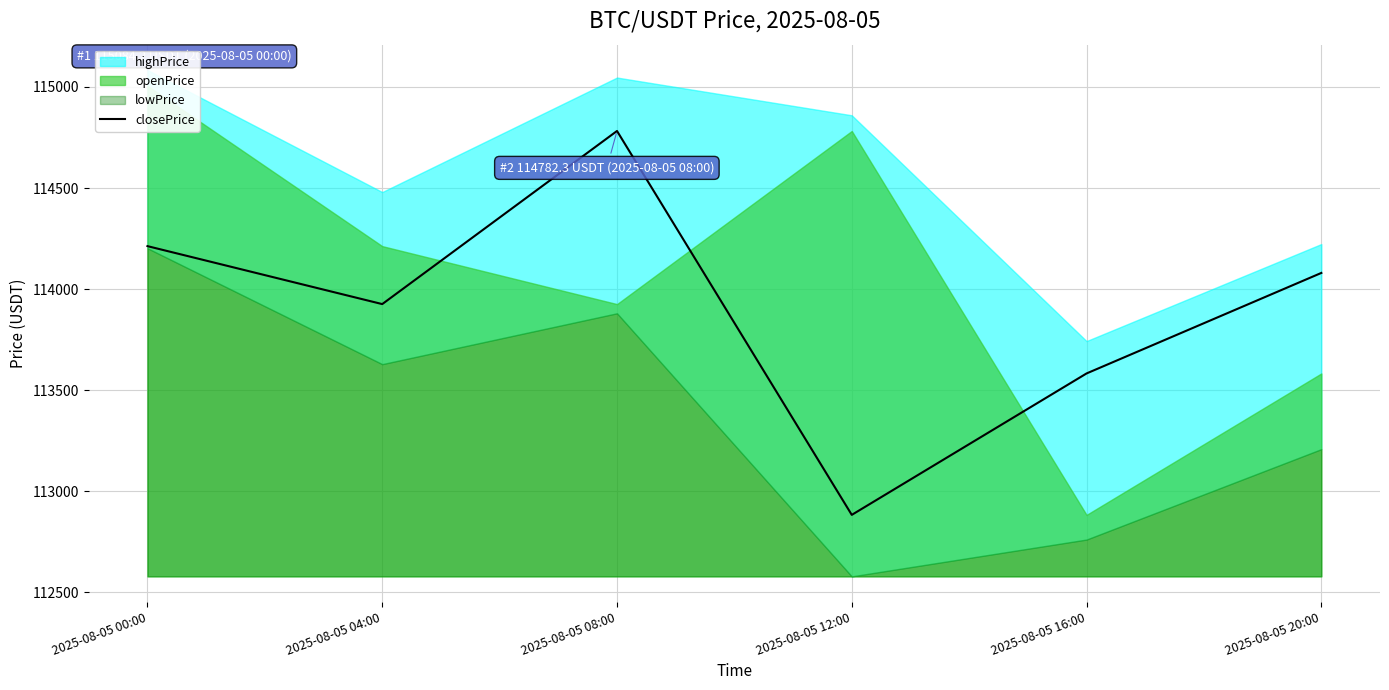

Is it true that closePrice equals 114212.3 at 2025-08-05 00:00?

True